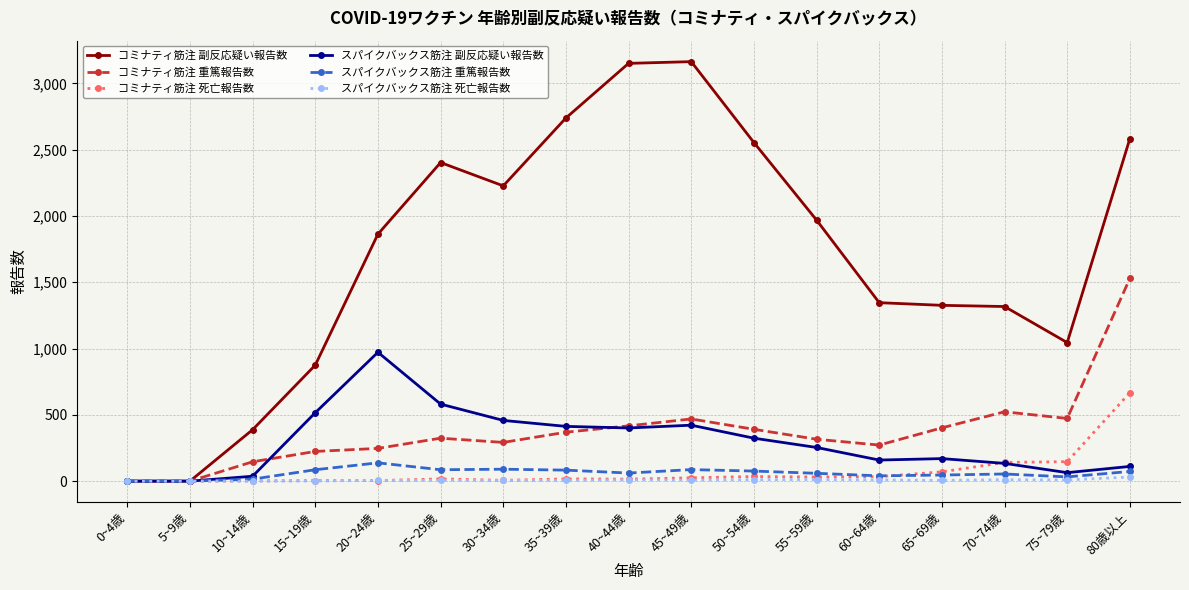

Which series has the largest total across all categories?

コミナティ筋注 副反応疑い報告数